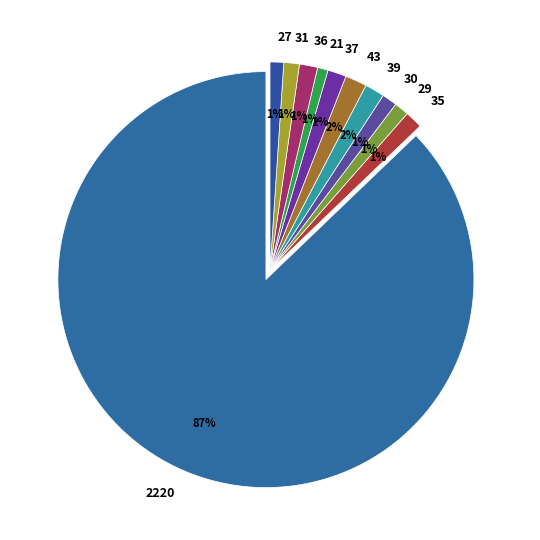

Is 21 the majority of the pie?

No